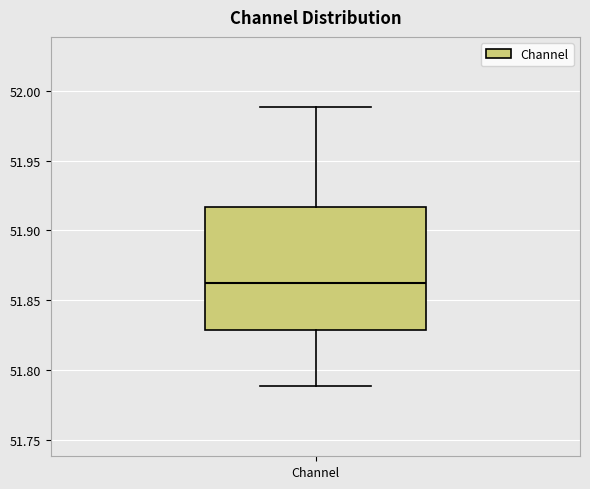

Transcribe this box plot: give where the median line is, the range the box spans, and where the two whiskers end, as read against the y-axis. The values are not printed on the chart, so give them approximately, as read against the axis.

median 51.860, box 51.830 to 51.915, whiskers 51.790 to 51.990